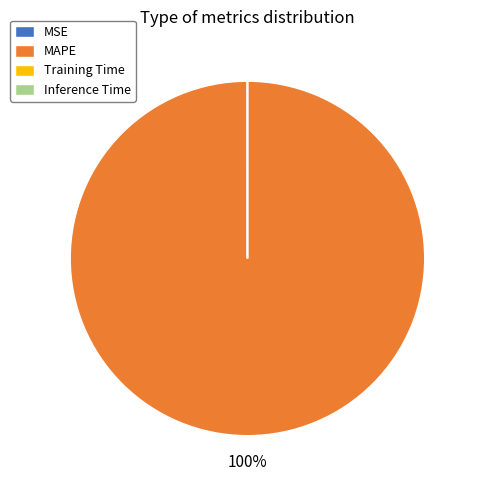

Which slice represents more than half of the pie?

MAPE